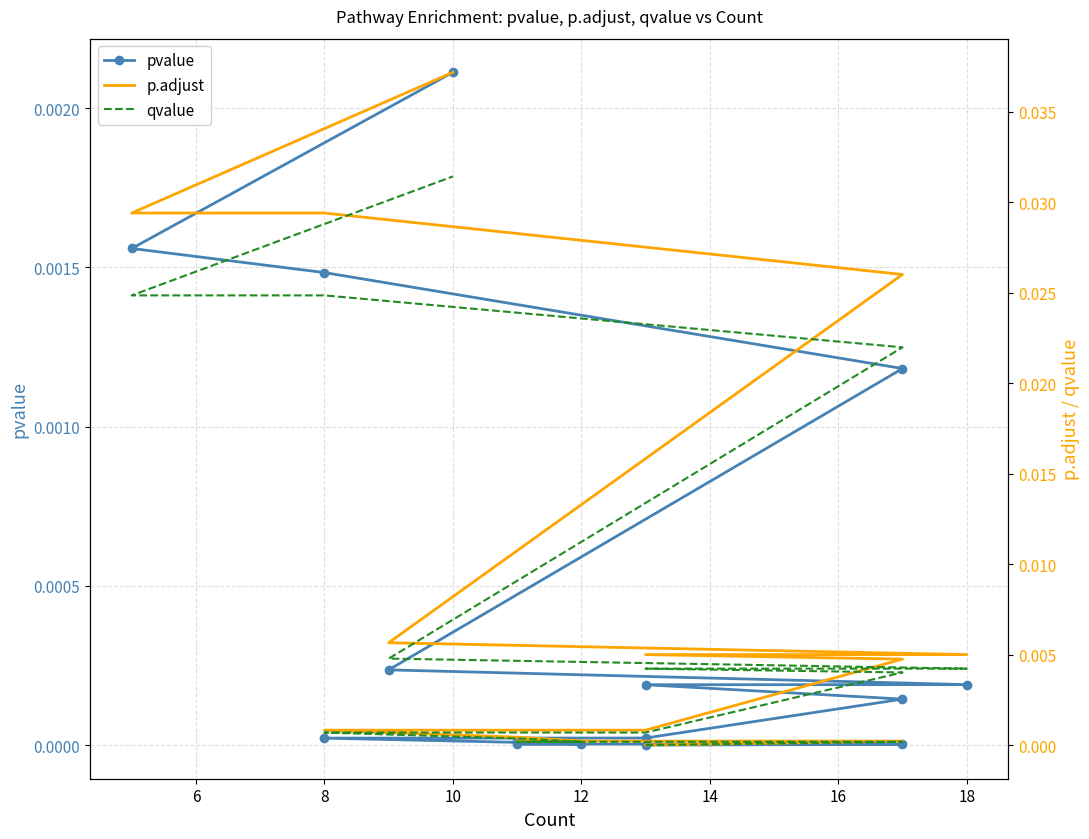

The pvalue series shows 0.0 at 8. True or false?

True